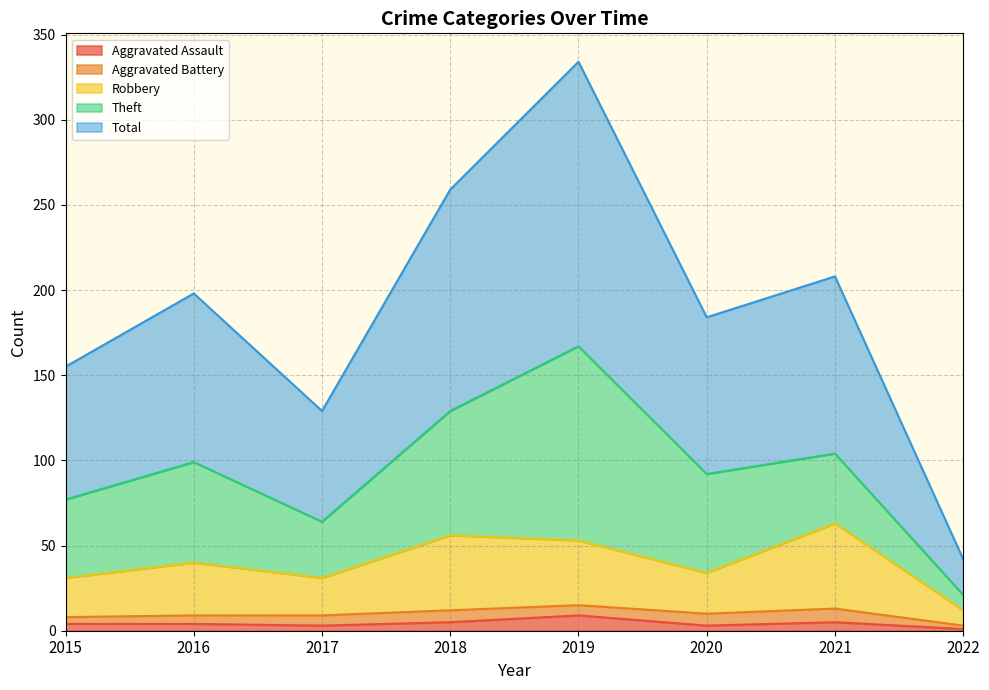

What are all the series names shown in the legend?

Aggravated Assault, Aggravated Battery, Robbery, Theft, Total